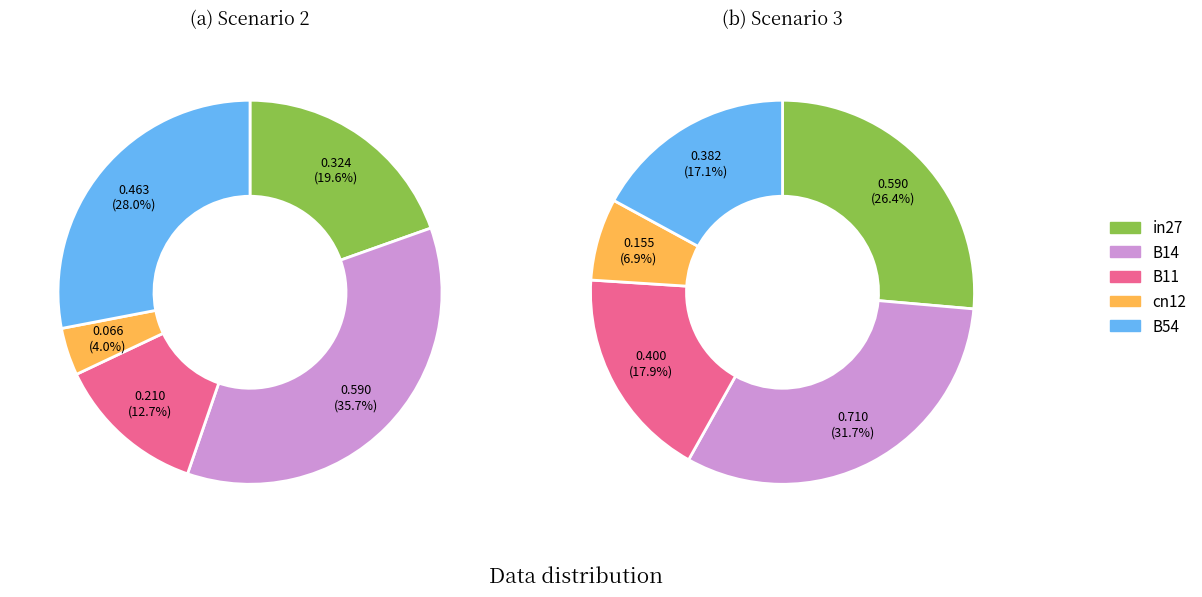

How many slices are in this pie chart?

5